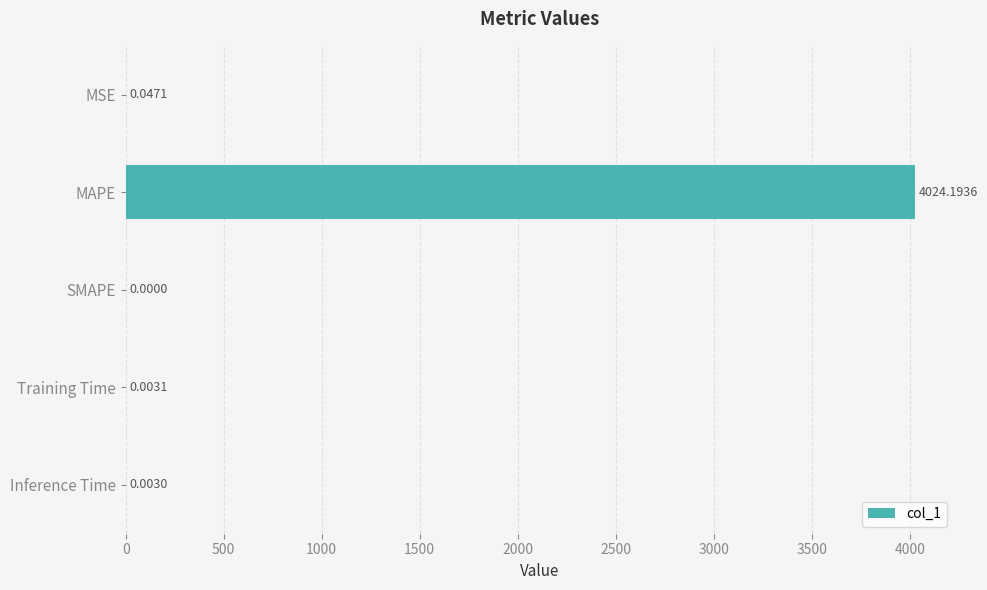

What is the sum of all values?

4024.2